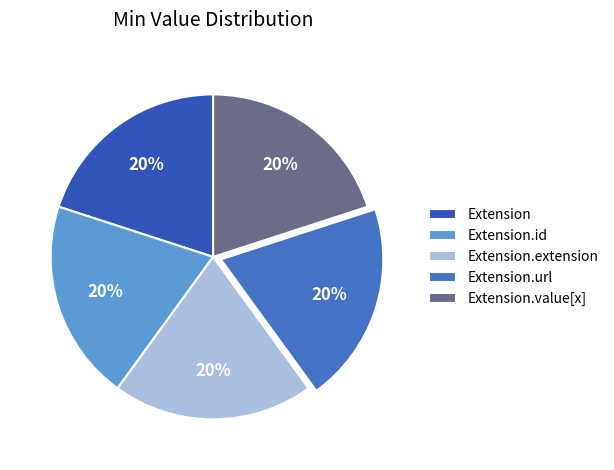

How many segments does this pie chart have?

5